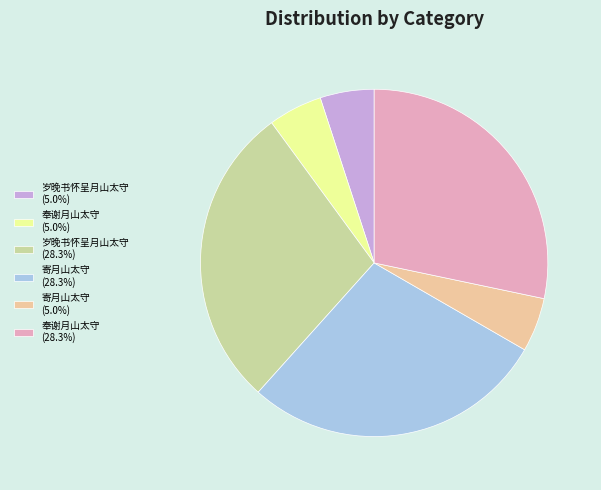

What is the ratio of the value at 奉谢月山太守 (28.3%) to the value at 寄月山太守 (28.3%)?

1.0